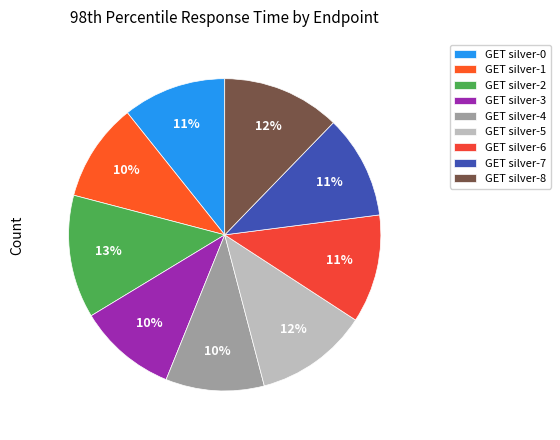

To the nearest percent, what is the average slice percentage?

11%